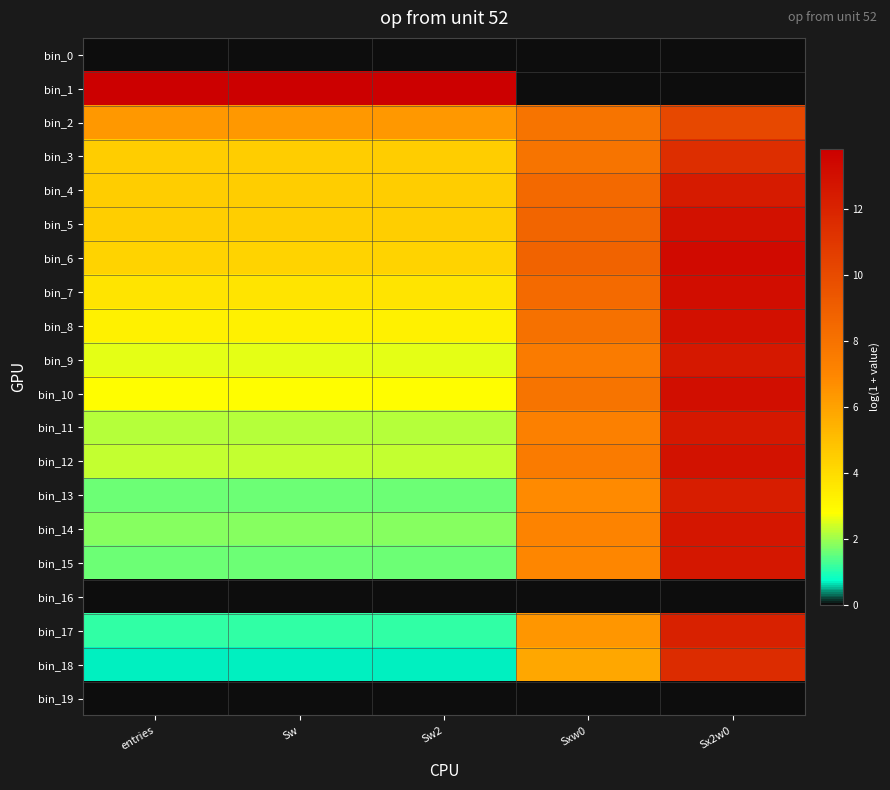

What is the maximum value shown in the chart?

13.8